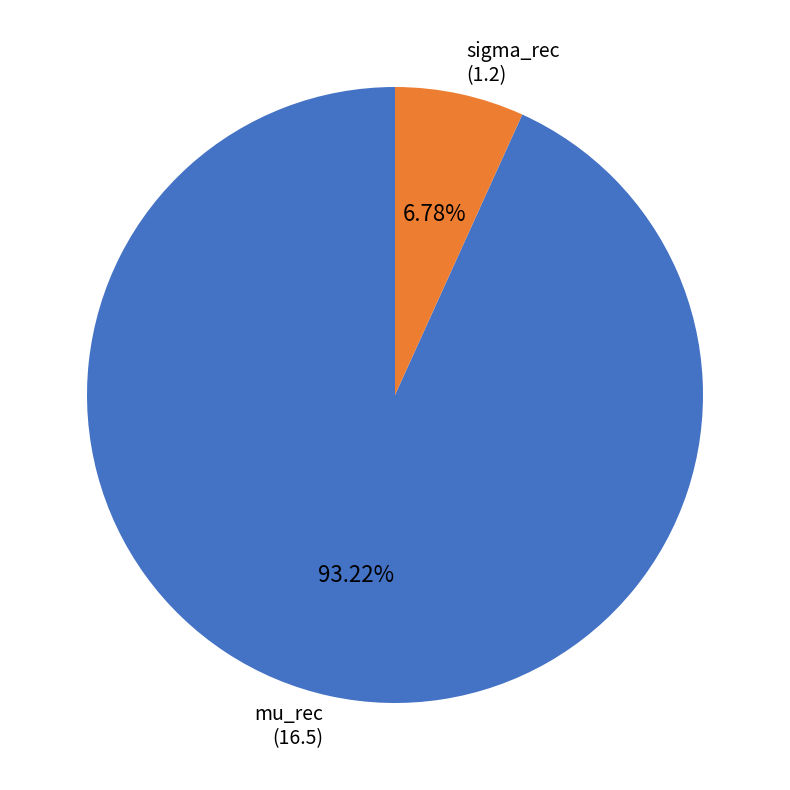

Which slice is the largest?

mu_rec